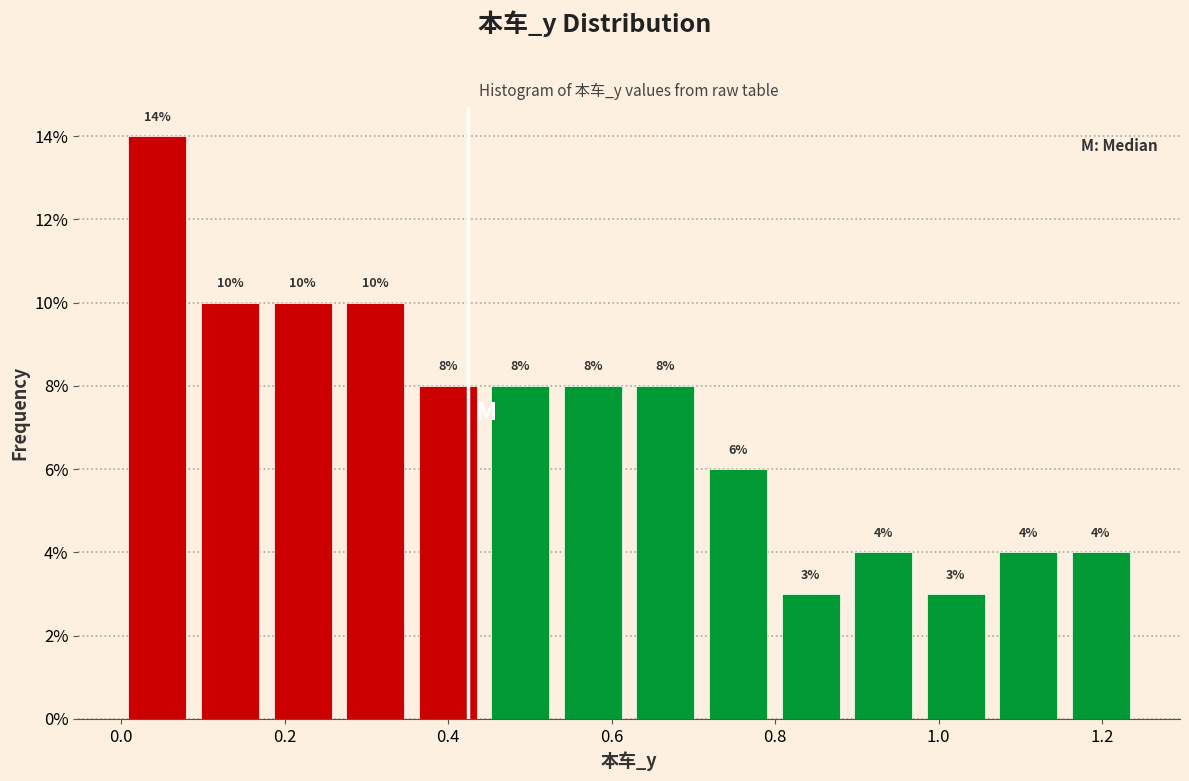

What is the height of the bar covering 0.54 to 0.62 on the x-axis? The bar edges are not printed on the chart, so give them approximately, as read against the axis.

8